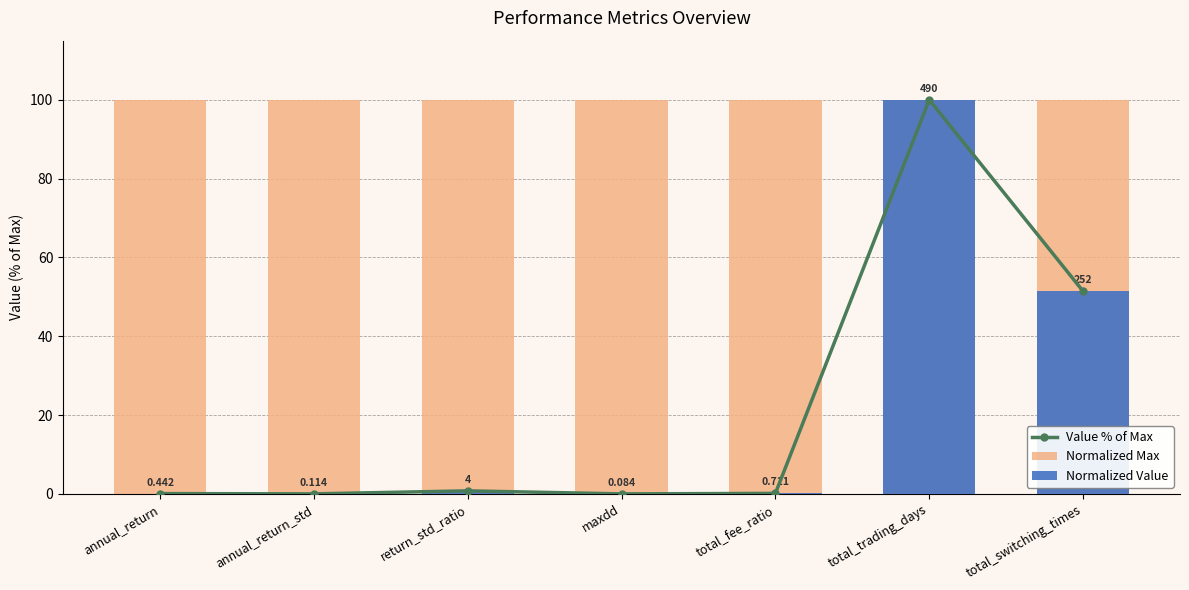

Reading left to right, extract all data points from this chart.

Value % of Max: 0.1	0.0	0.8	0.0	0.1	100.0	51.4
Normalized Max: 100.0	100.0	100.0	100.0	100.0	100.0	100.0
Normalized Value: 0.1	0.0	0.8	0.0	0.1	100.0	51.4